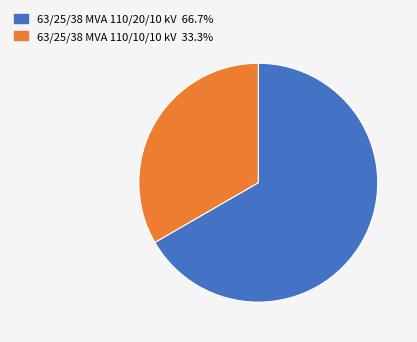

What is the majority slice?

63/25/38 MVA 110/20/10 kV